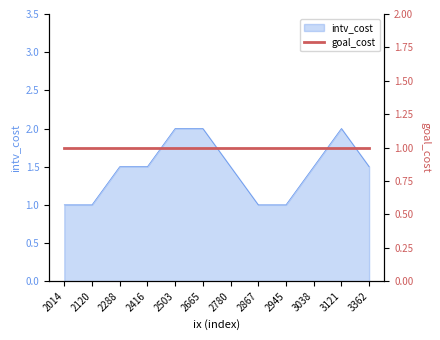

Reading left to right, list all the values displayed in this chart.

2014=1.0	2120=1.0	2288=1.5	2416=1.5	2503=2.0	2665=2.0	2780=1.5	2867=1.0	2945=1.0	3038=1.5	3121=2.0	3362=1.5